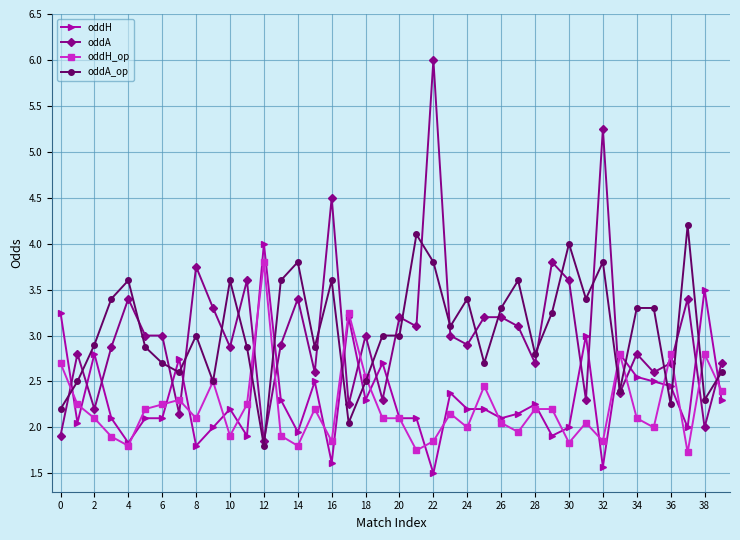

What is the value of the oddH point at the 24th from the left?

2.4